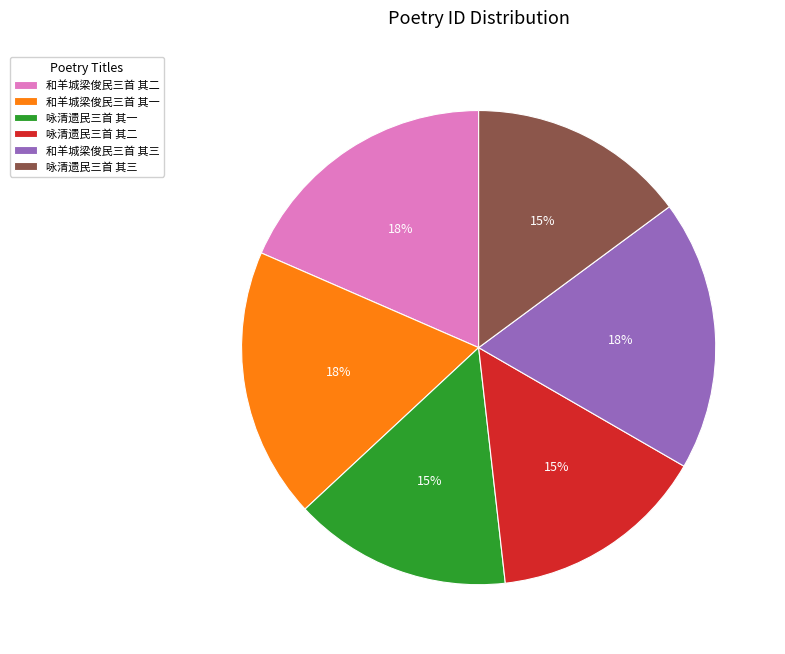

How many segments does this pie chart have?

6